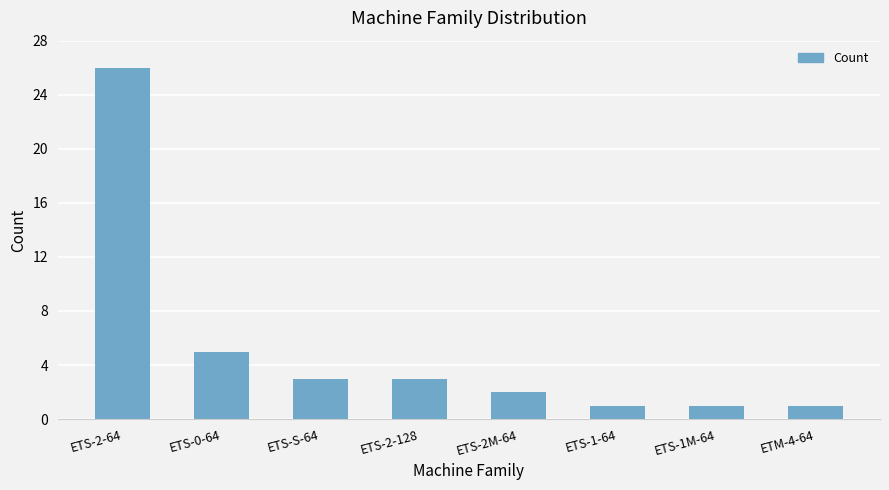

The value at ETM-4-64 is 1. True or false?

True